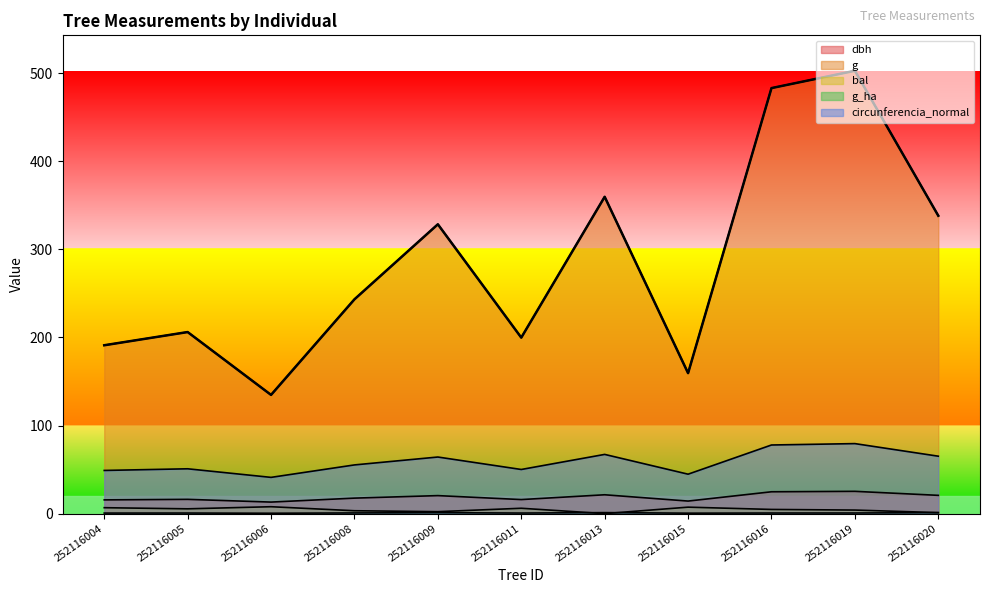

What is the average value of the g series?

286.1